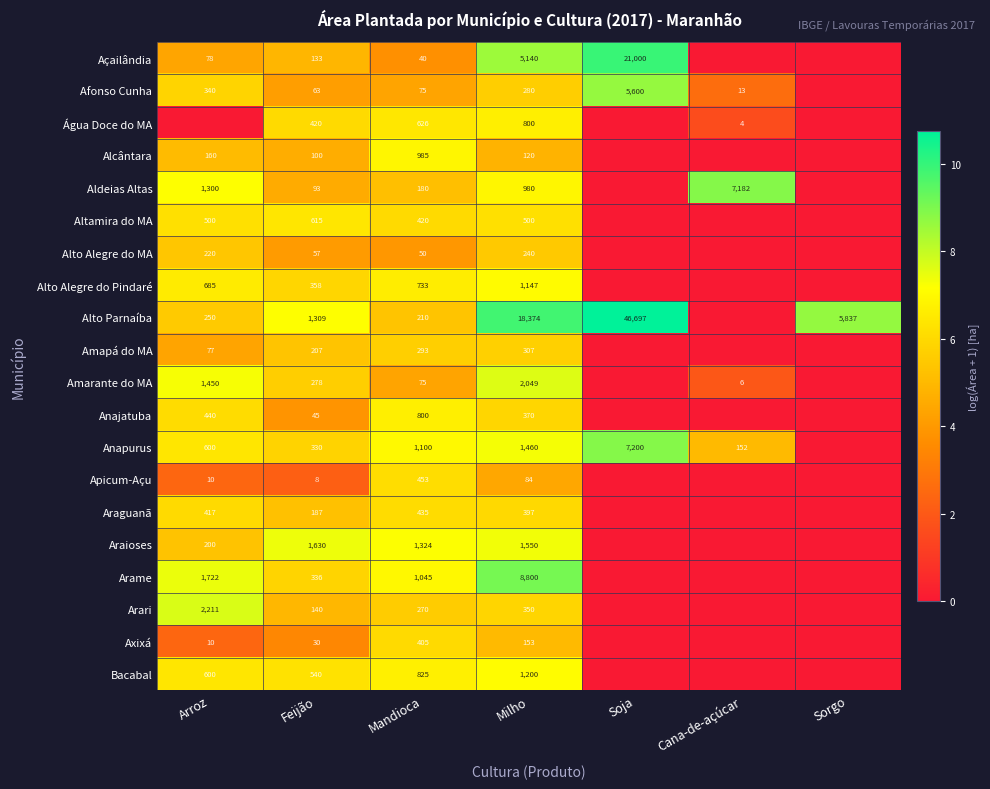

What is the total value across all series at Feijão?

6879